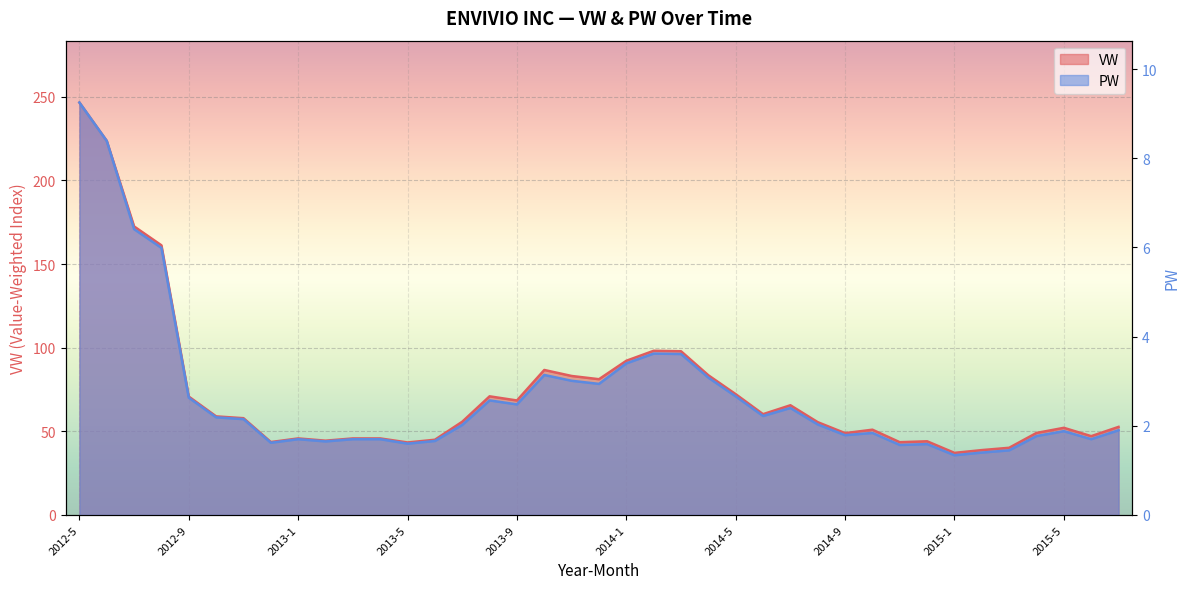

At which category does VW reach its first local peak?

2013-1